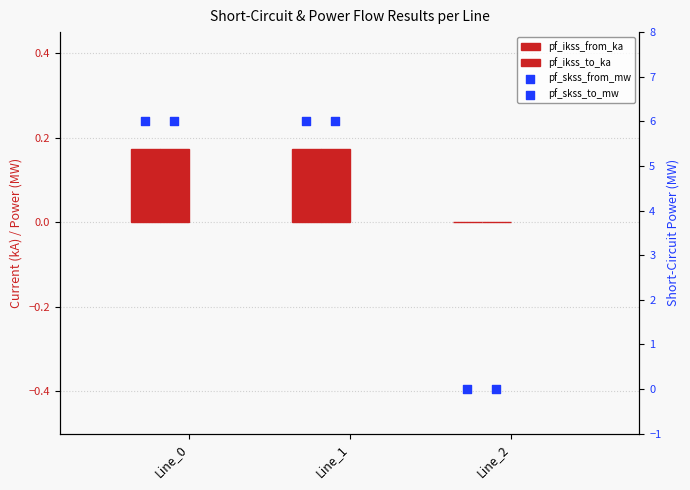

At how many categories does at least one series exceed 0?

2